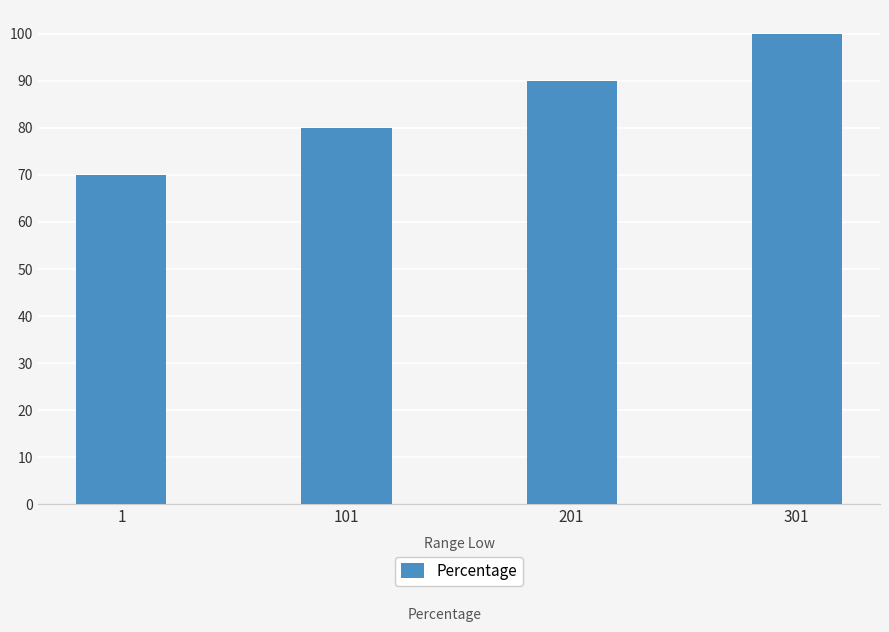

Reading left to right, what are all the values shown in this chart?

1=70	101=80	201=90	301=100